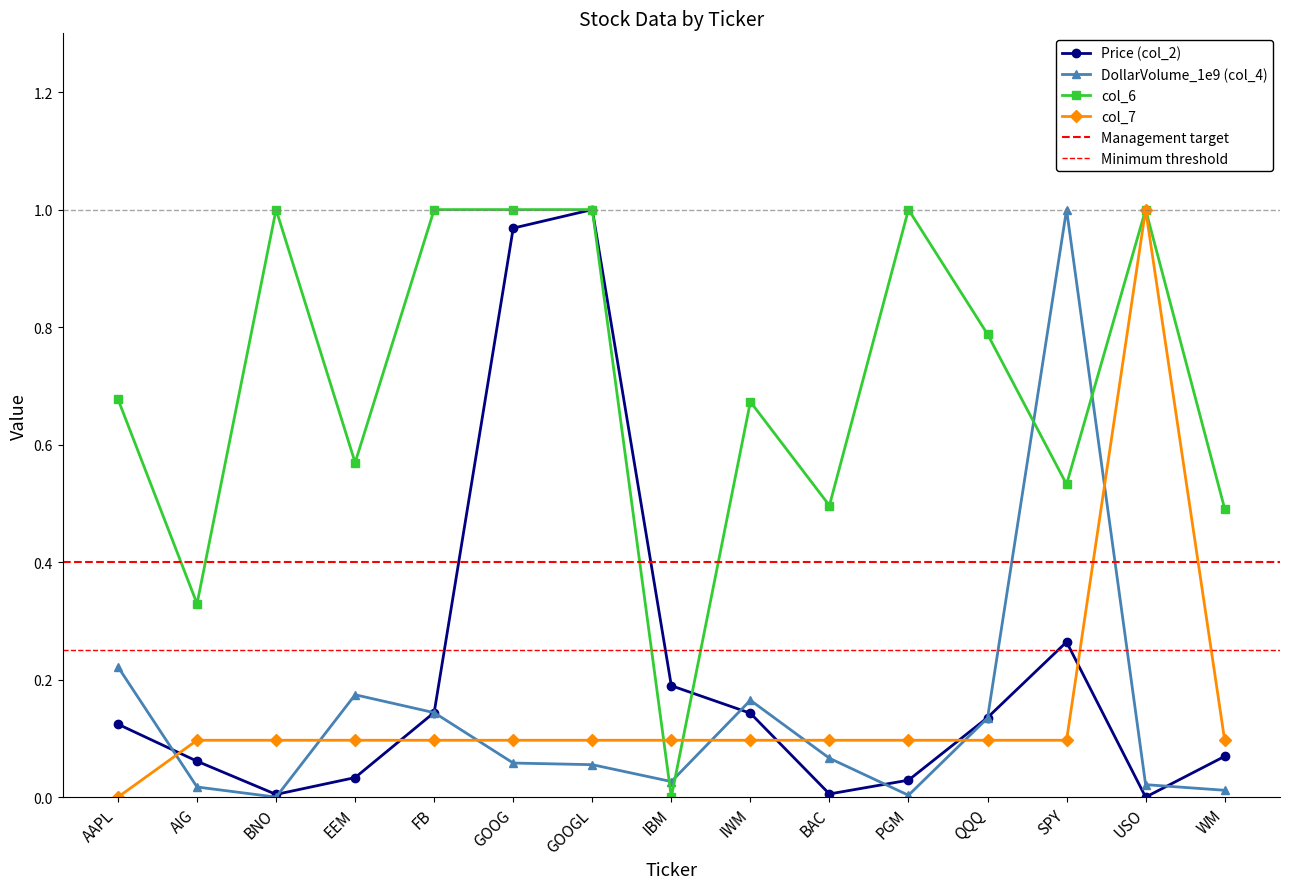

What position from the left is EEM?

4